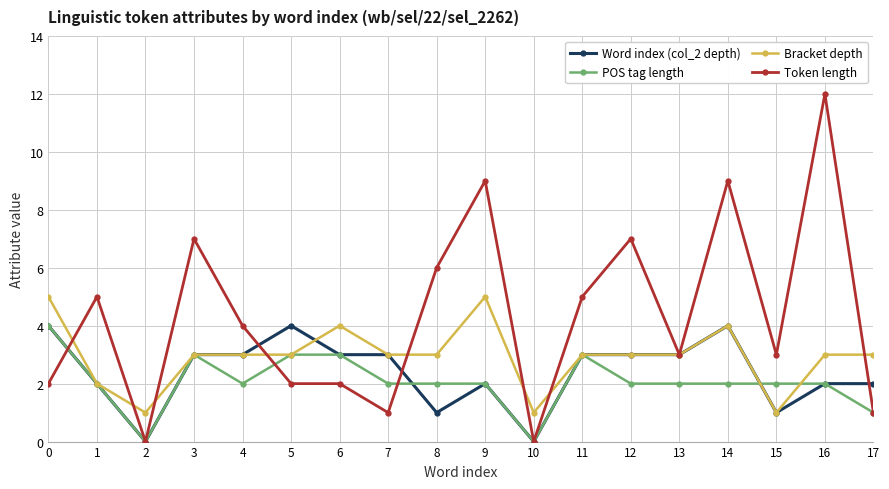

What is the difference between the highest and lowest values at 2?

1